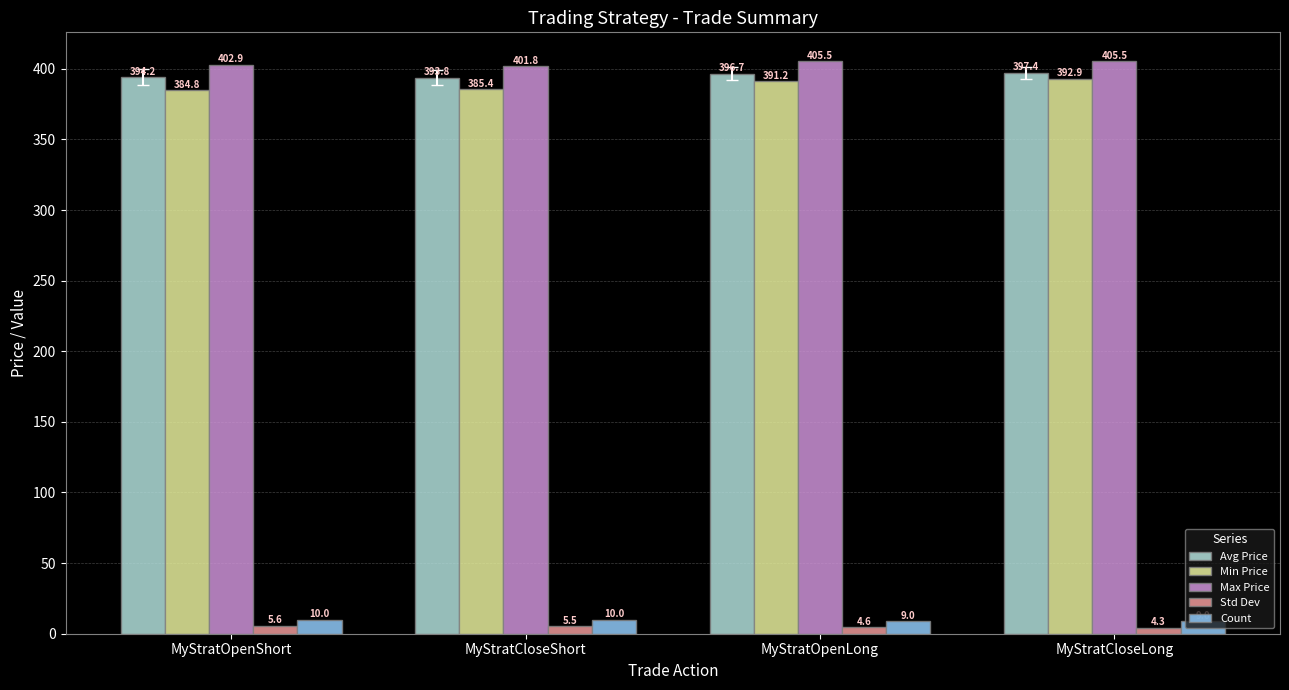

What is the highest value of the Count series?

10.0